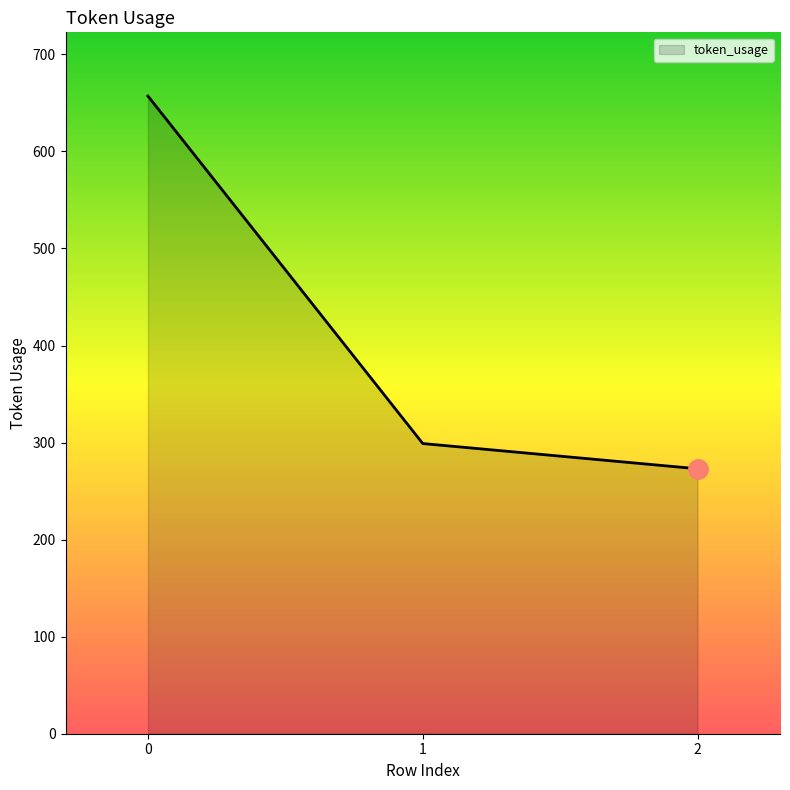

Approximately how many times larger is the value at 2 compared to 0?

0.4